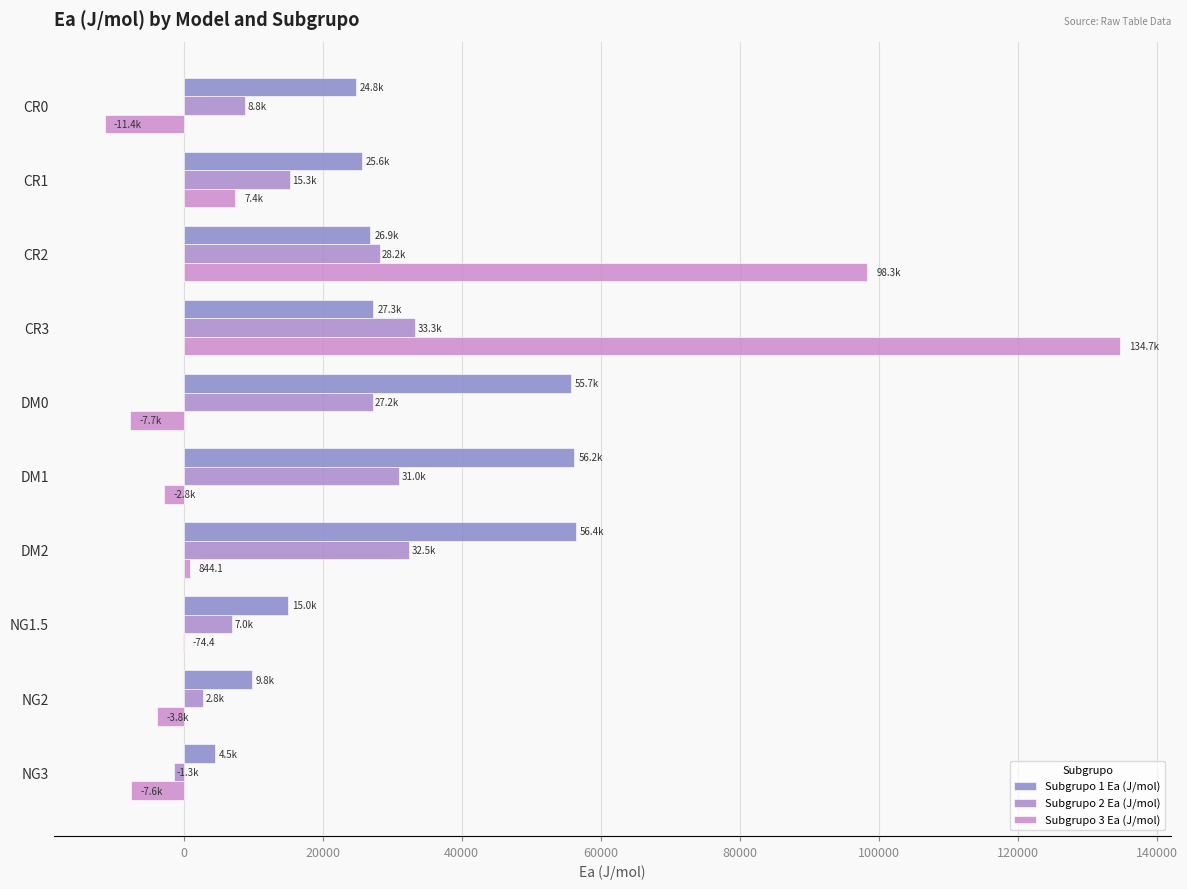

Count the number of categories in the chart.

10